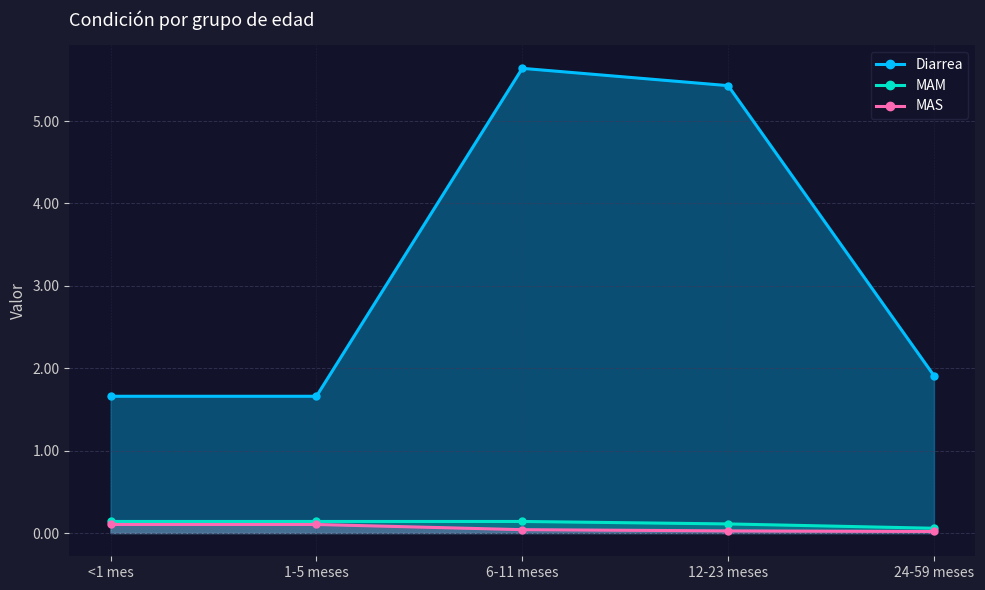

True or false: Diarrea has a value of 2.8 at 1-5 meses.

False